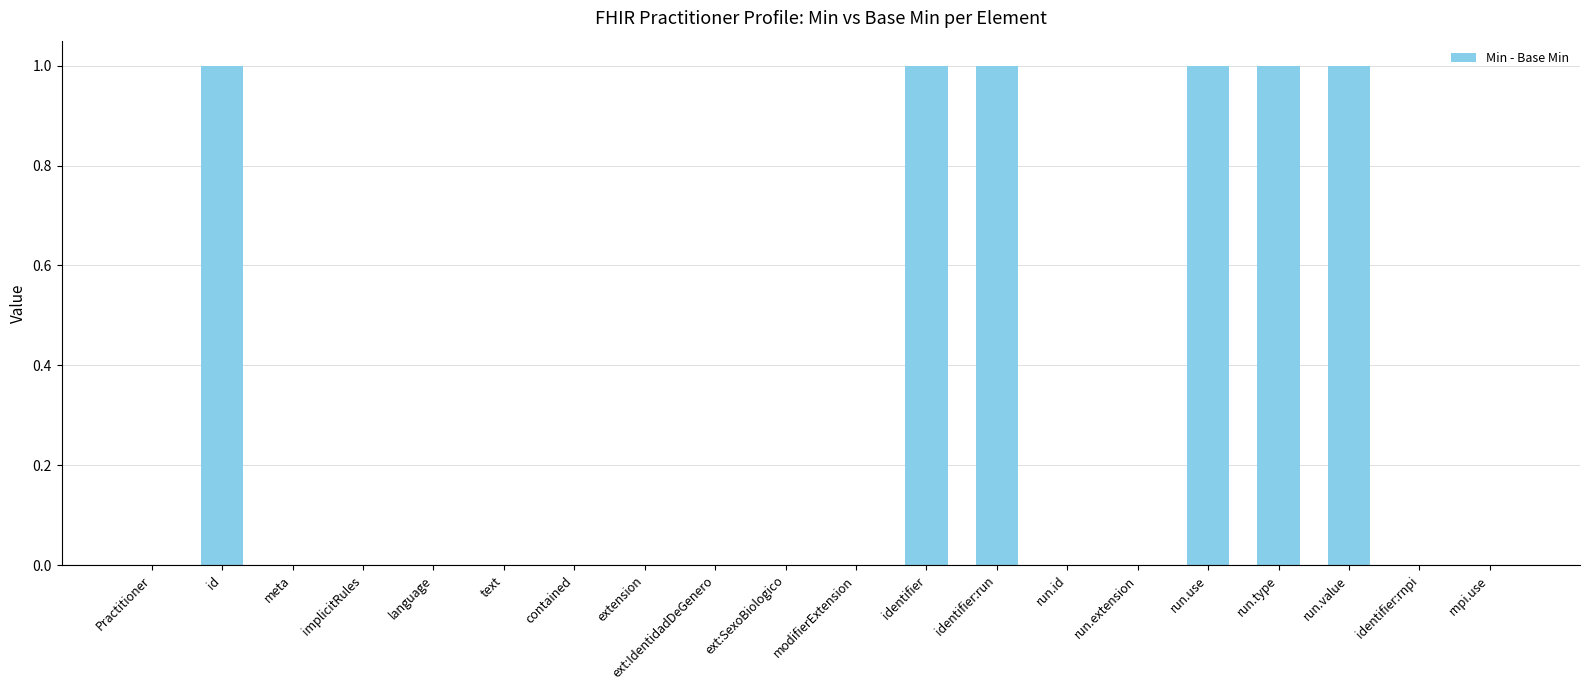

Count the values in the range 0 to 1.

20